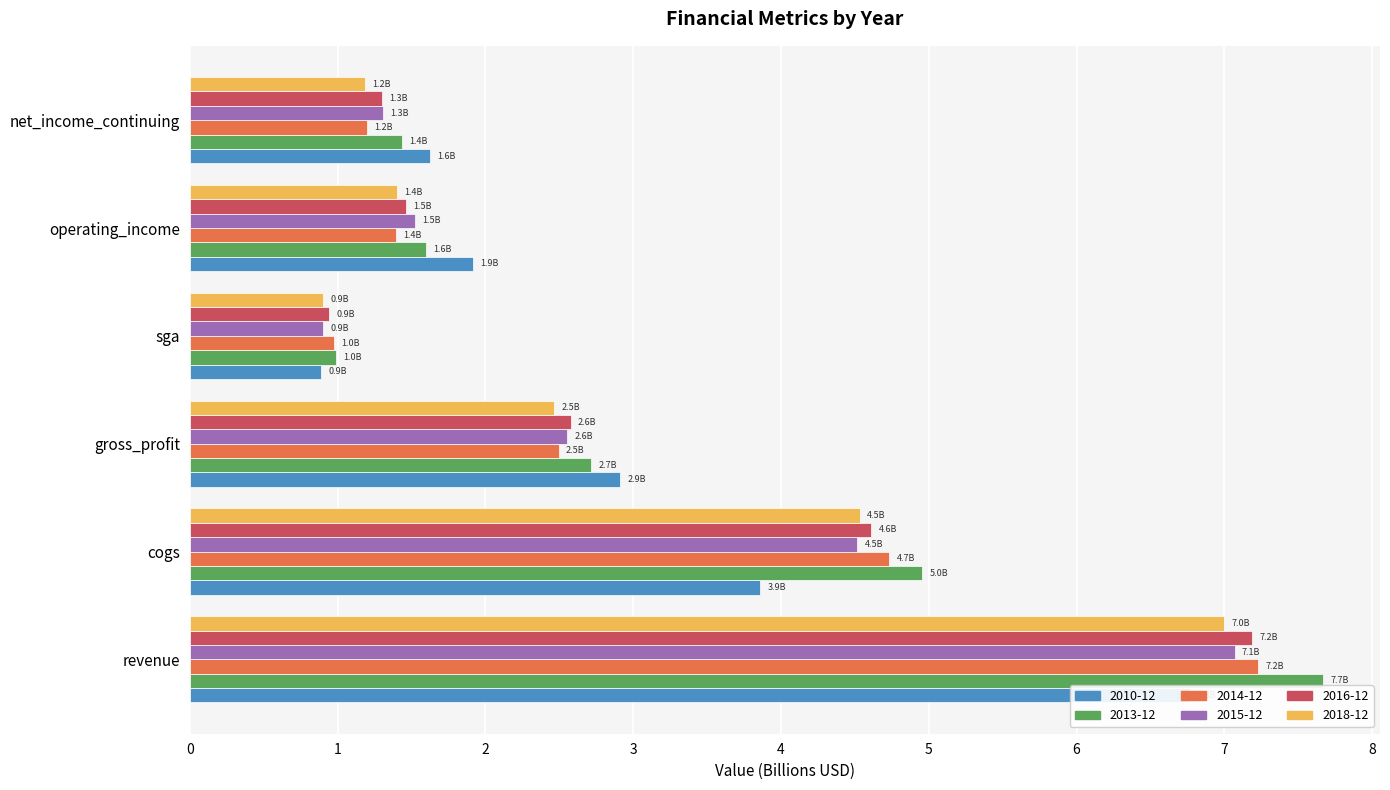

How many data points does each series have?

6